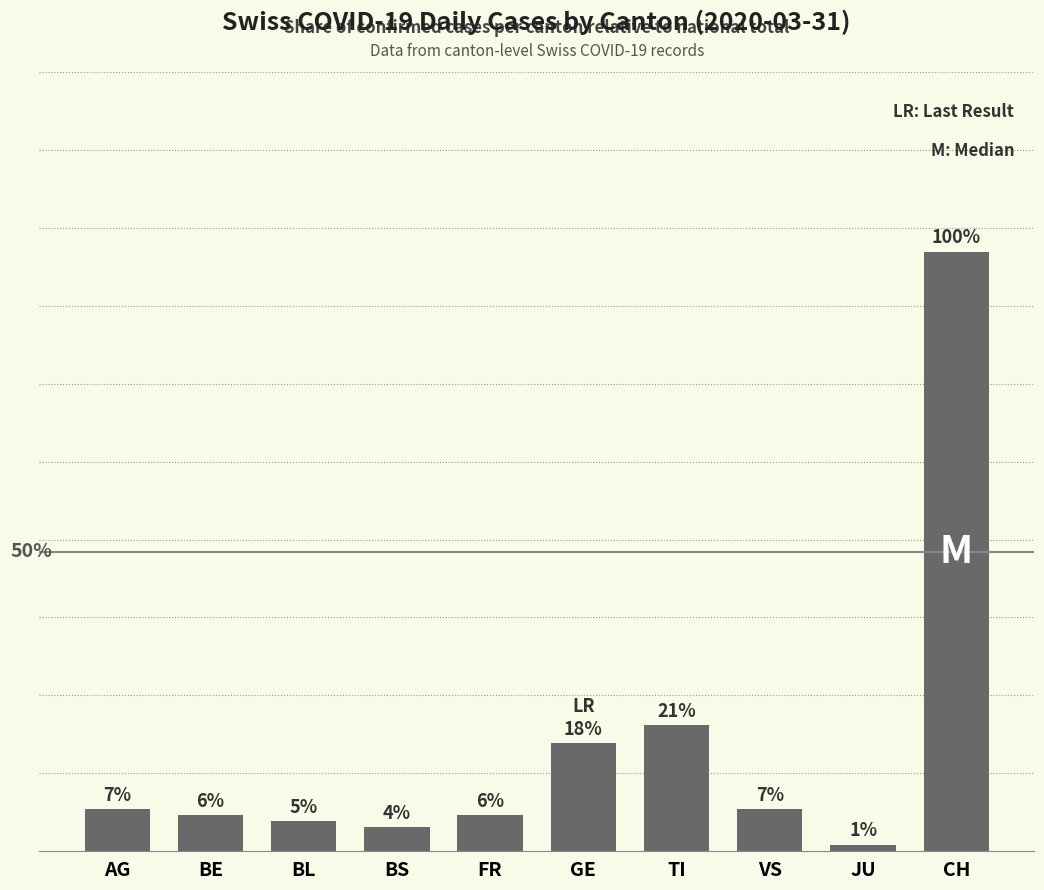

At which category does the chart reach its minimum across all series?

JU